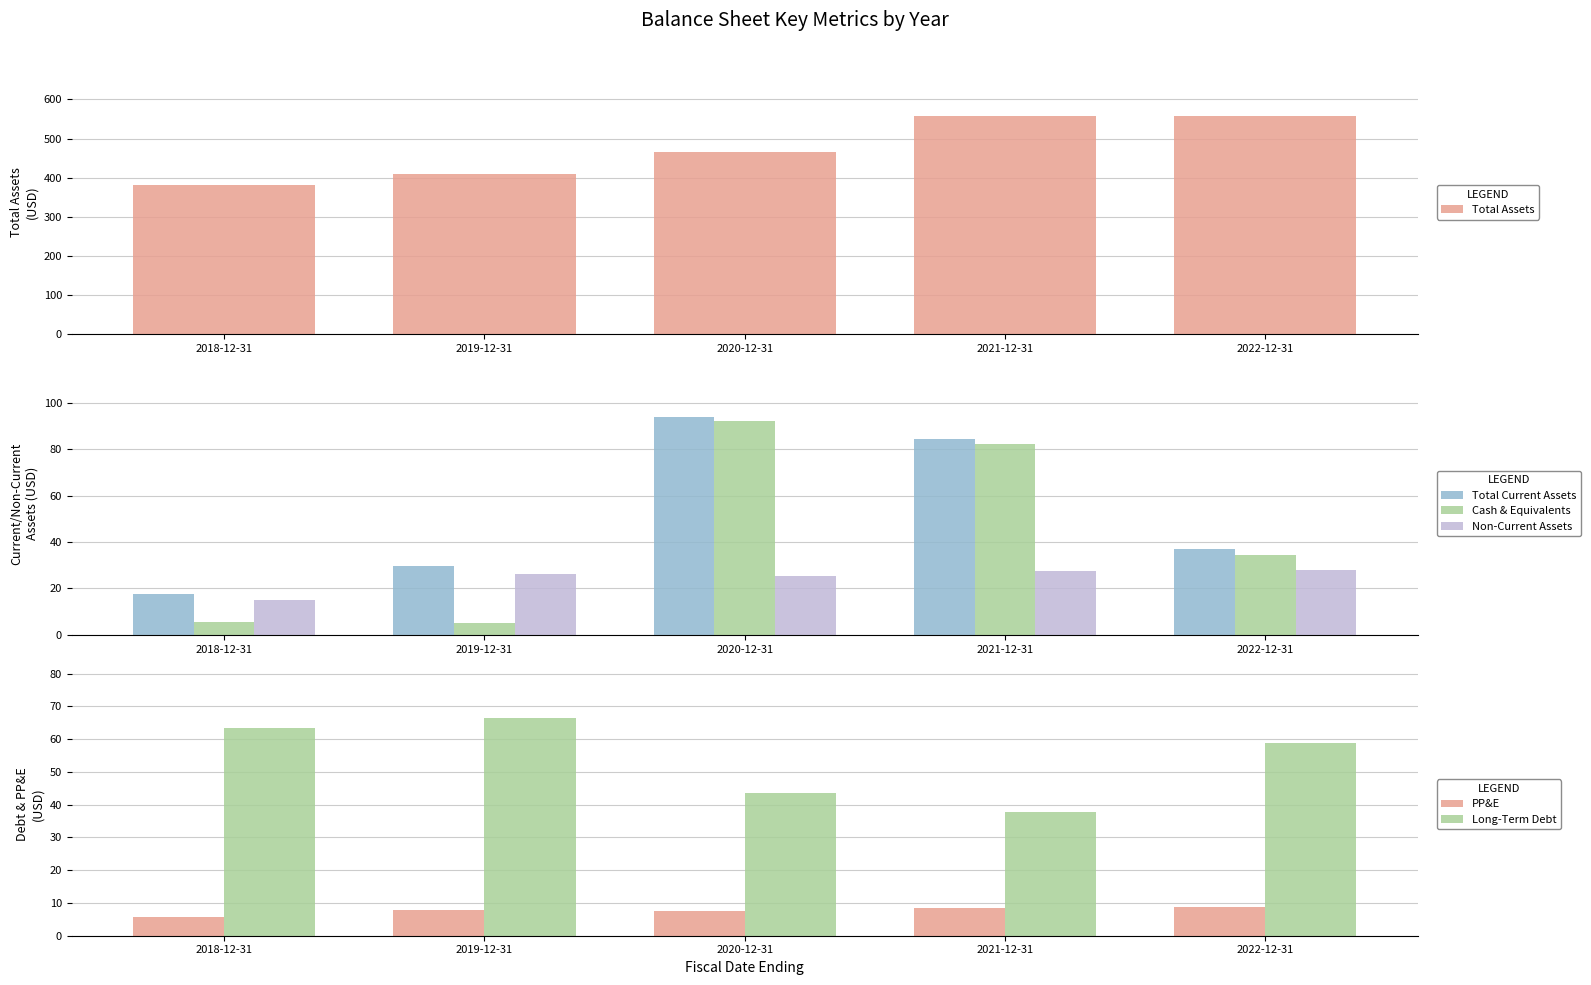

What is the sum of all Long-Term Debt values?

269.9